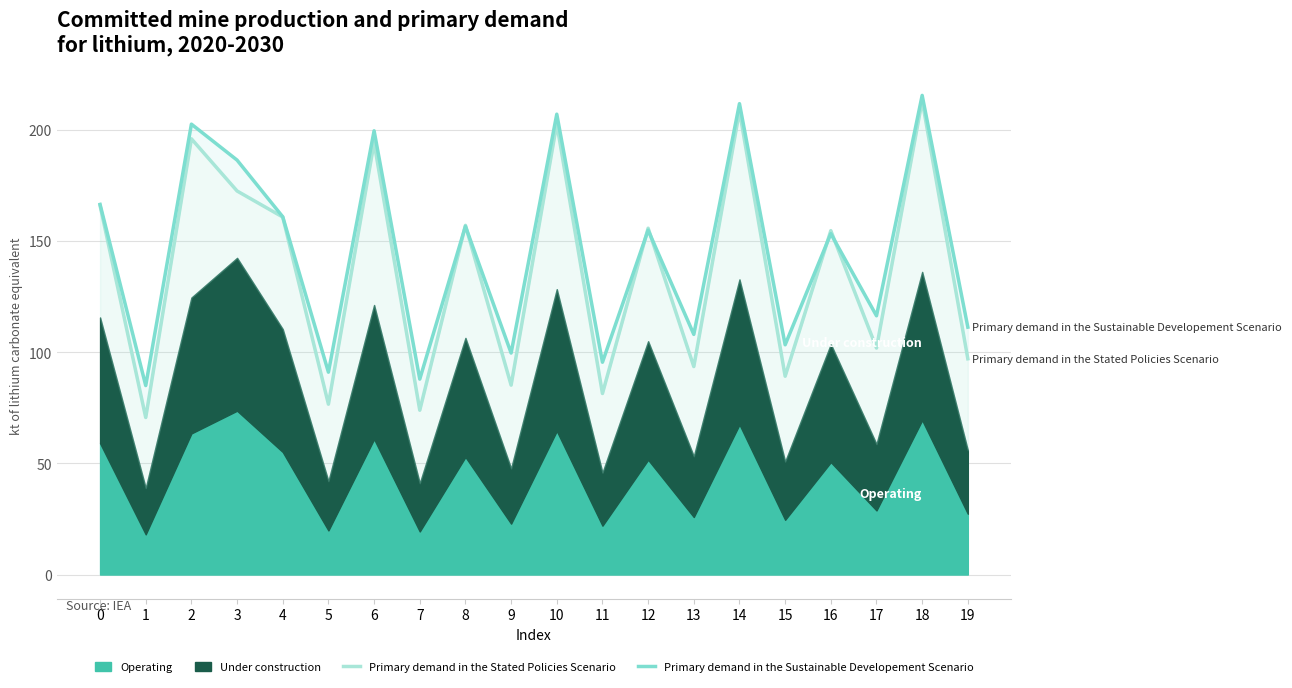

What is the minimum value for Primary demand in the Sustainable Developement Scenario?

85.0